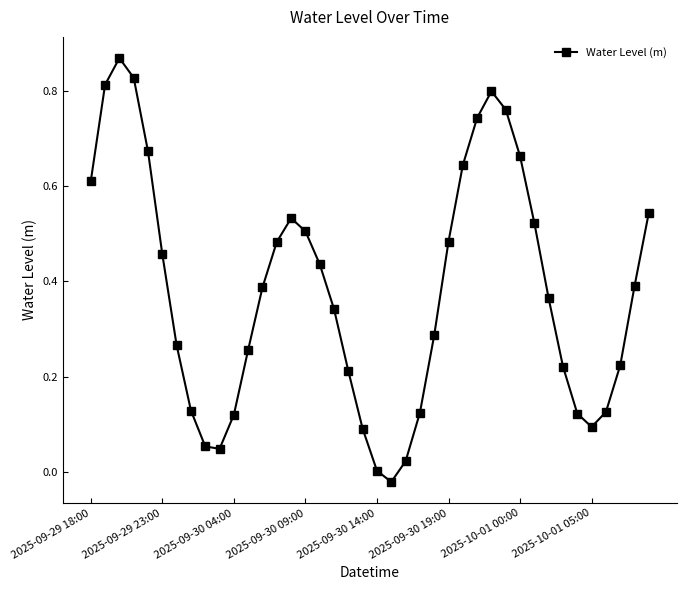

What is the sum of all values?

15.2